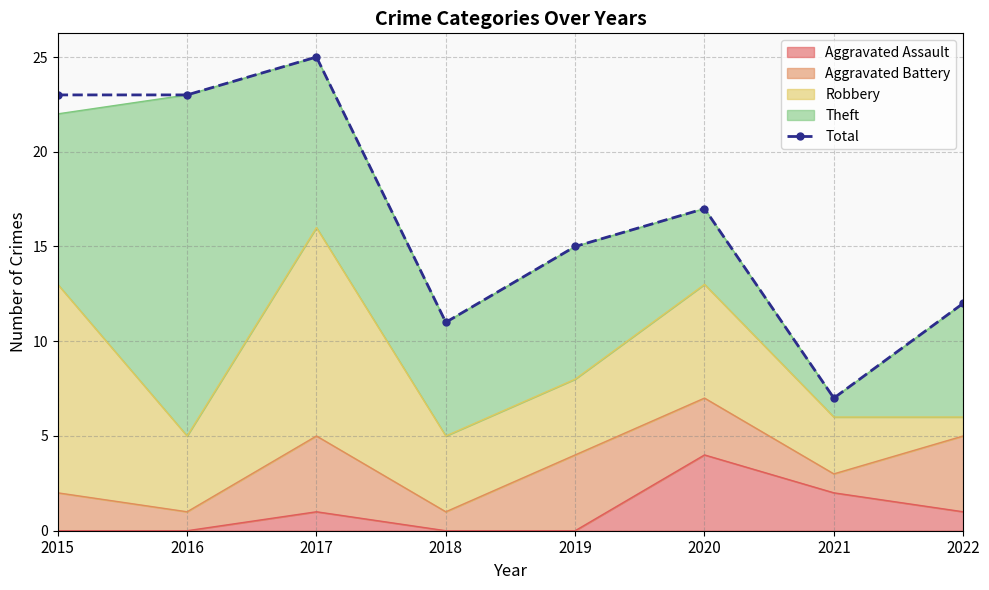

Where is the first local minimum?

2018